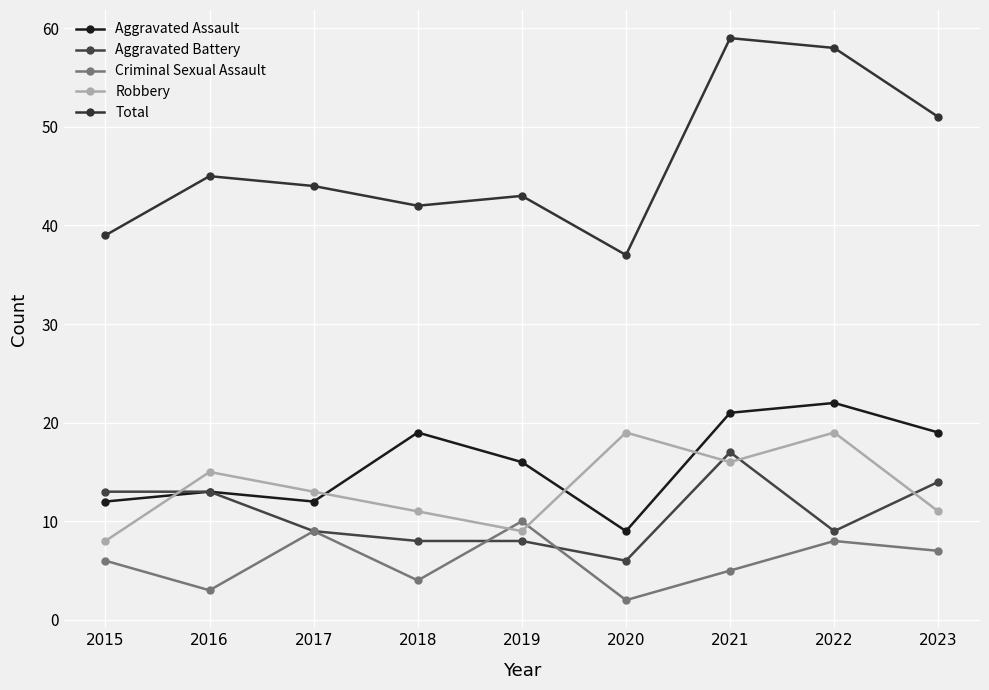

Count the number of categories in the chart.

9